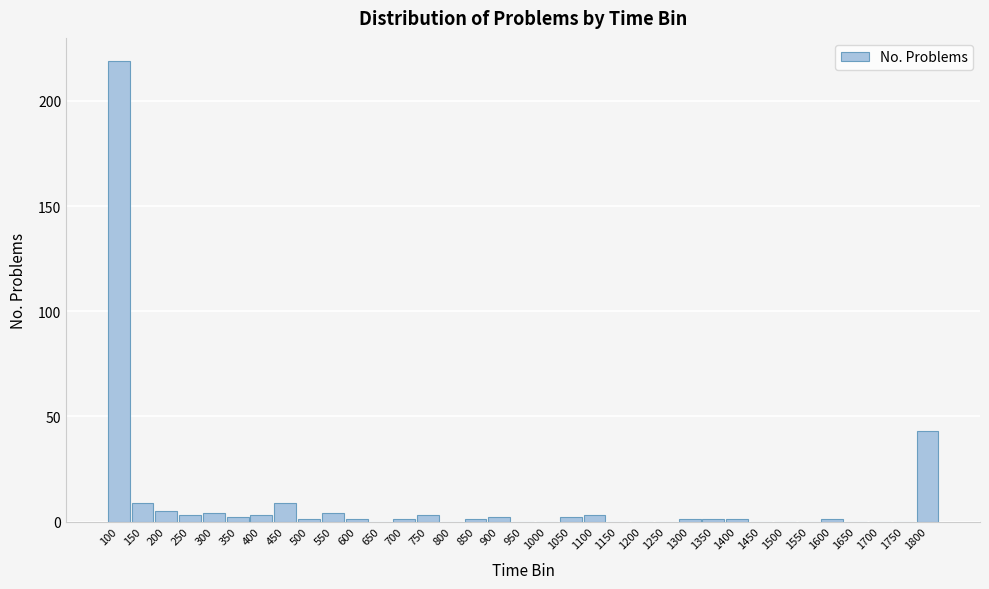

What is the sum of all values?

319